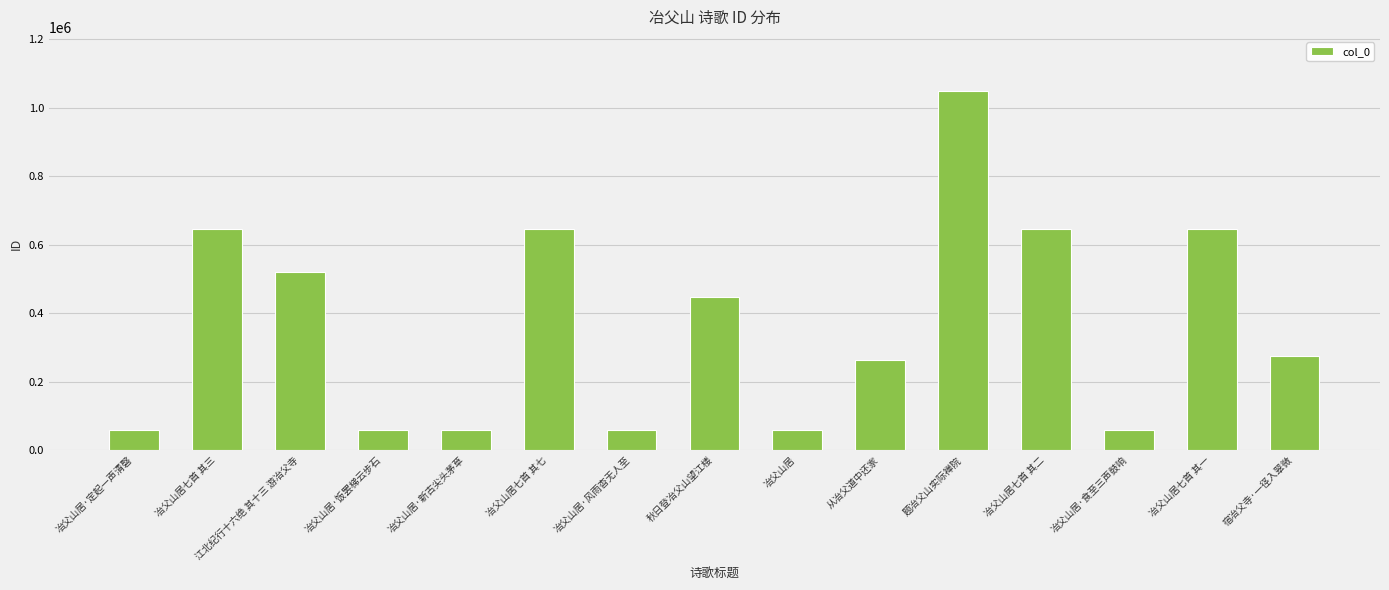

Are the bars grouped side by side (vs. stacked)?

No